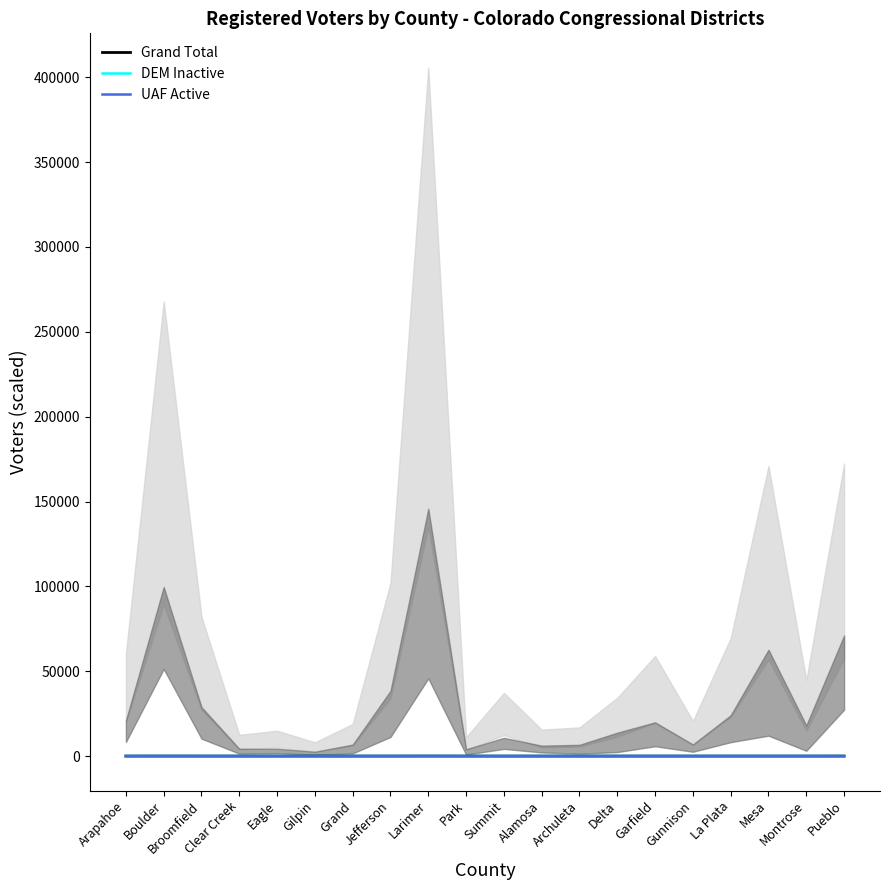

At which category does the chart reach its peak across all series?

Larimer